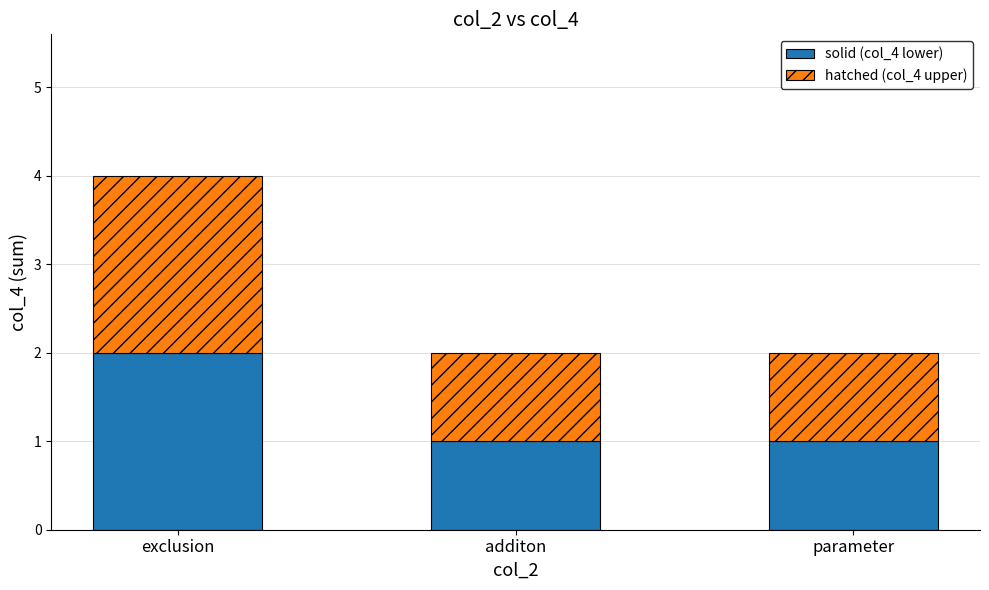

What is the sum of all solid (col_4 lower) values?

4